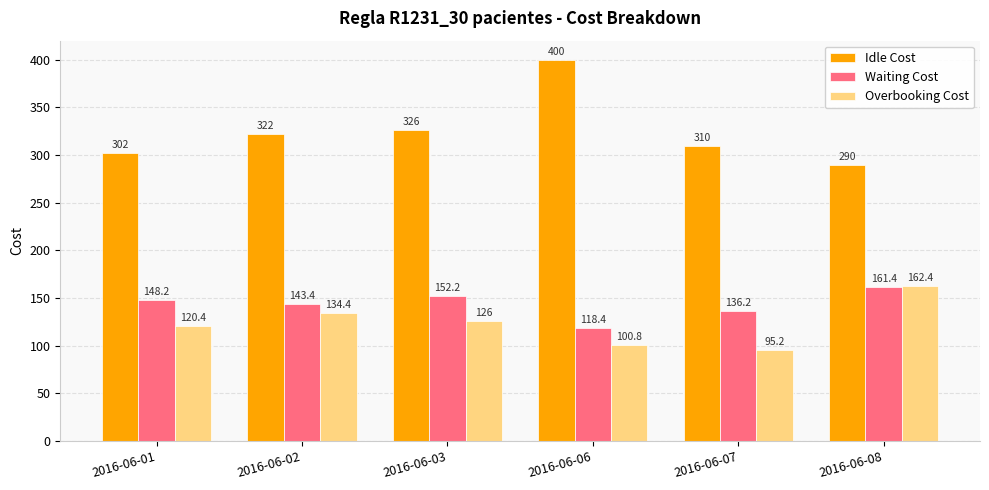

Reading left to right, what are all the values shown in this chart?

Idle Cost: 302.0	322.0	326.0	400.0	310.0	290.0
Waiting Cost: 148.2	143.4	152.2	118.4	136.2	161.4
Overbooking Cost: 120.4	134.4	126.0	100.8	95.2	162.4